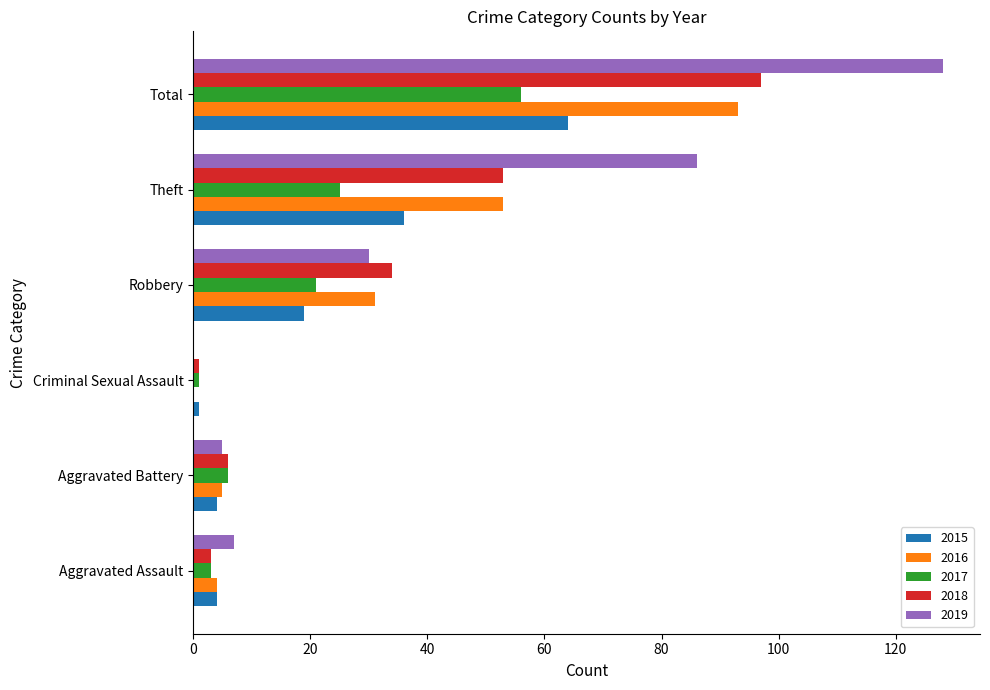

The value of 2018 at Robbery is 34. True or false?

True